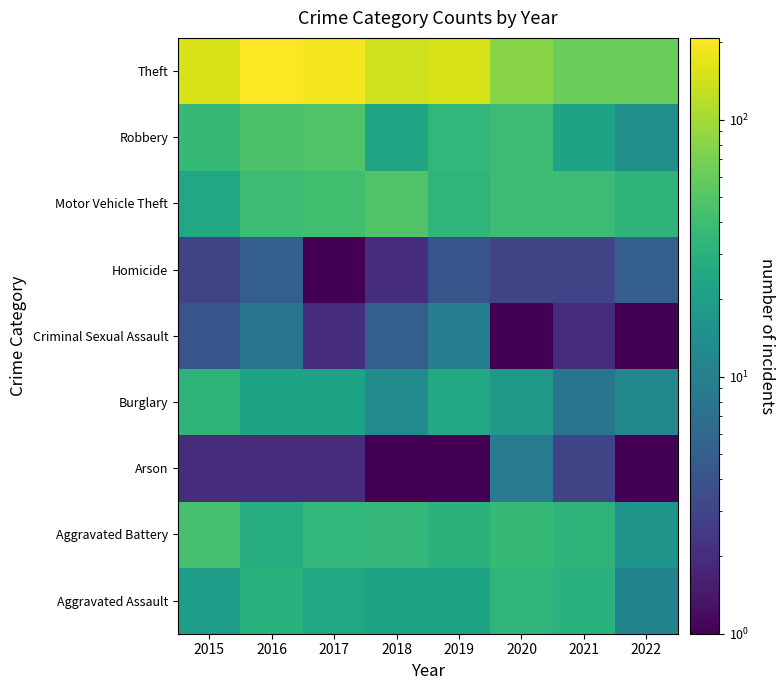

What is the difference between the highest and lowest values at 2022?

61.9